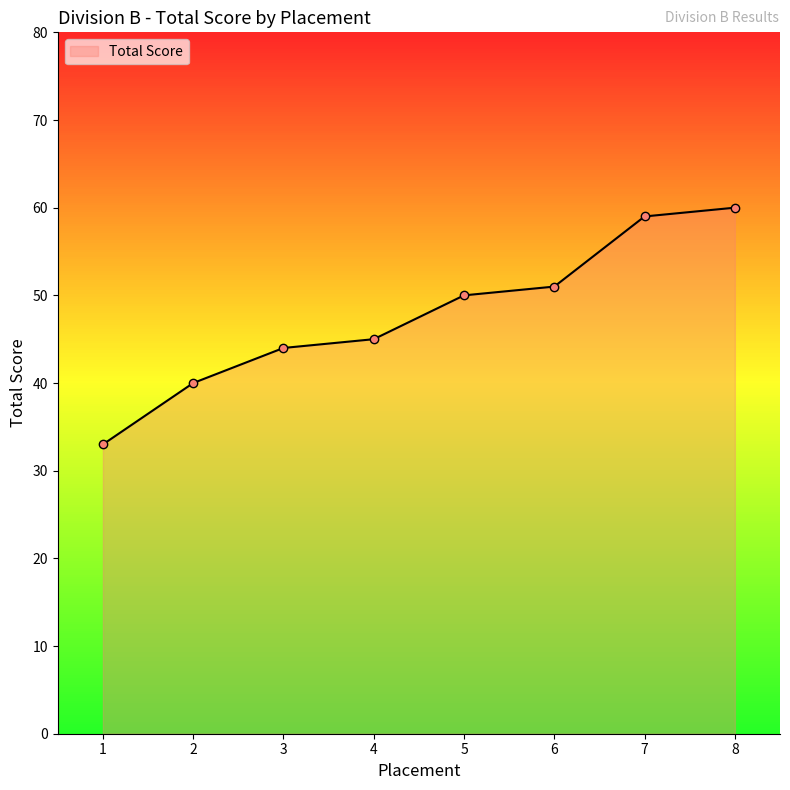

Reading left to right, what are all the values shown in this chart?

1=33	2=40	3=44	4=45	5=50	6=51	7=59	8=60